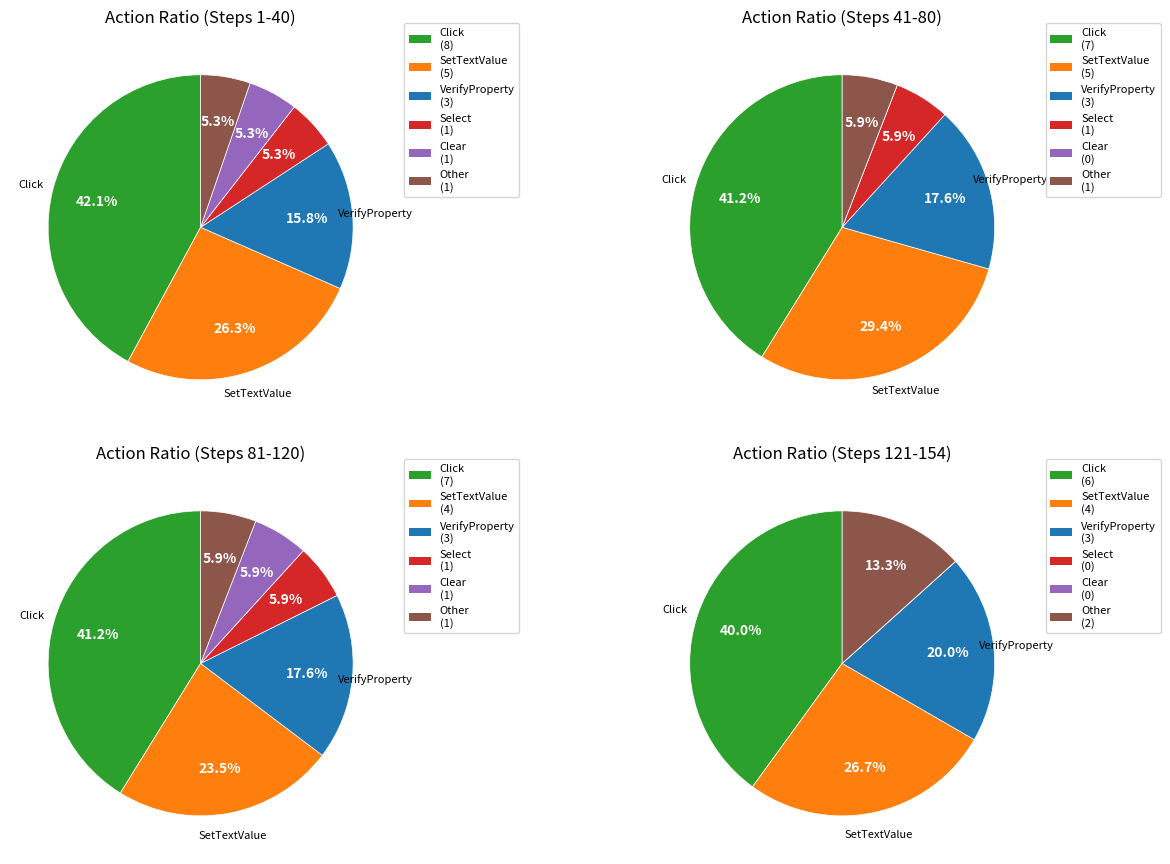

To the nearest percent, what is the combined percentage of VerifyProperty and Select?

22%